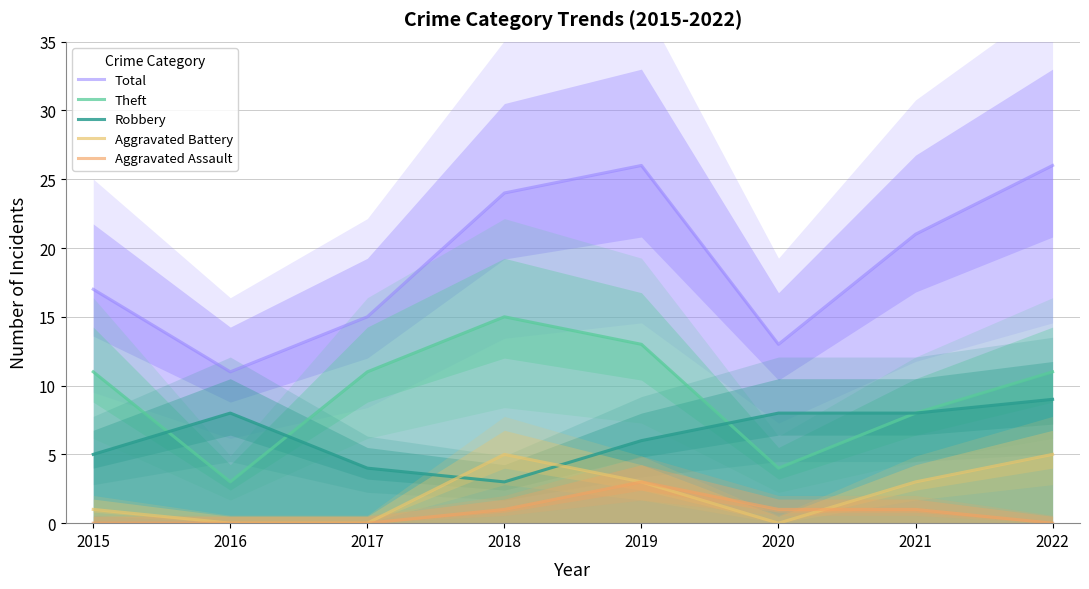

What is the highest value of the Aggravated Assault series?

3